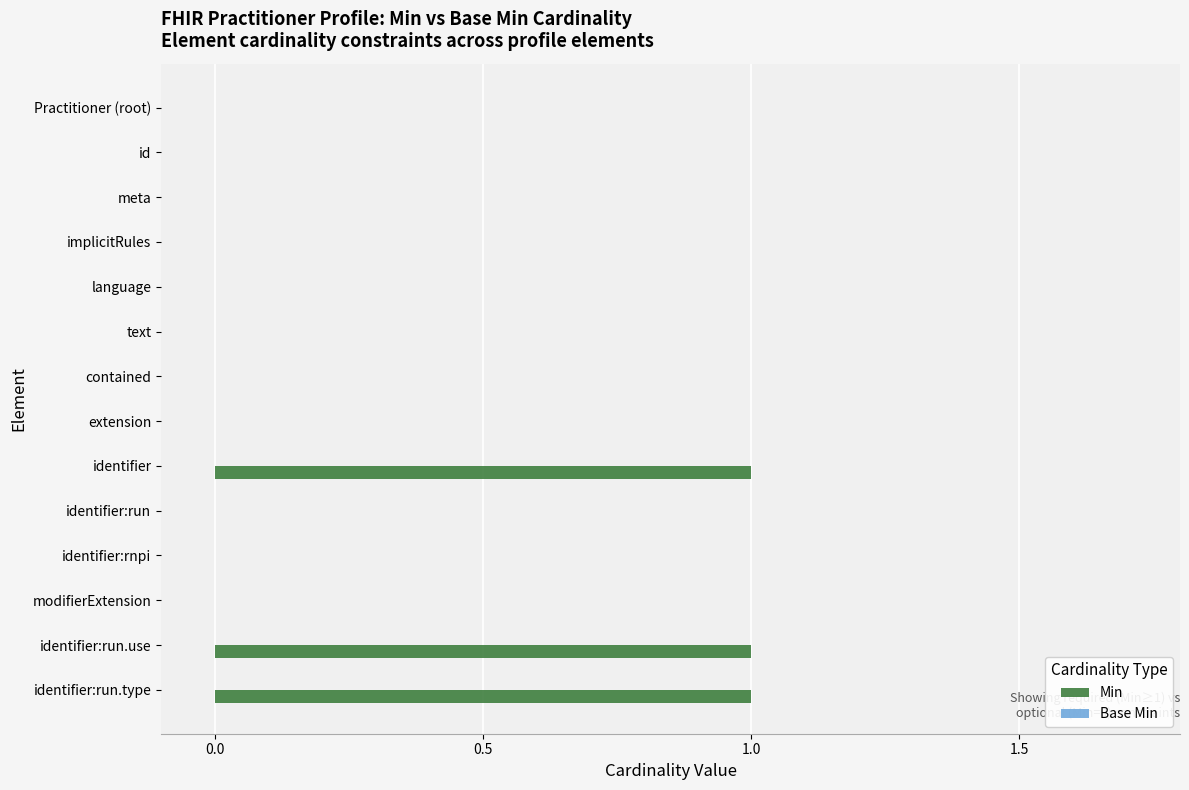

The chart shows a value of 0 at Practitioner (root). True or false?

True